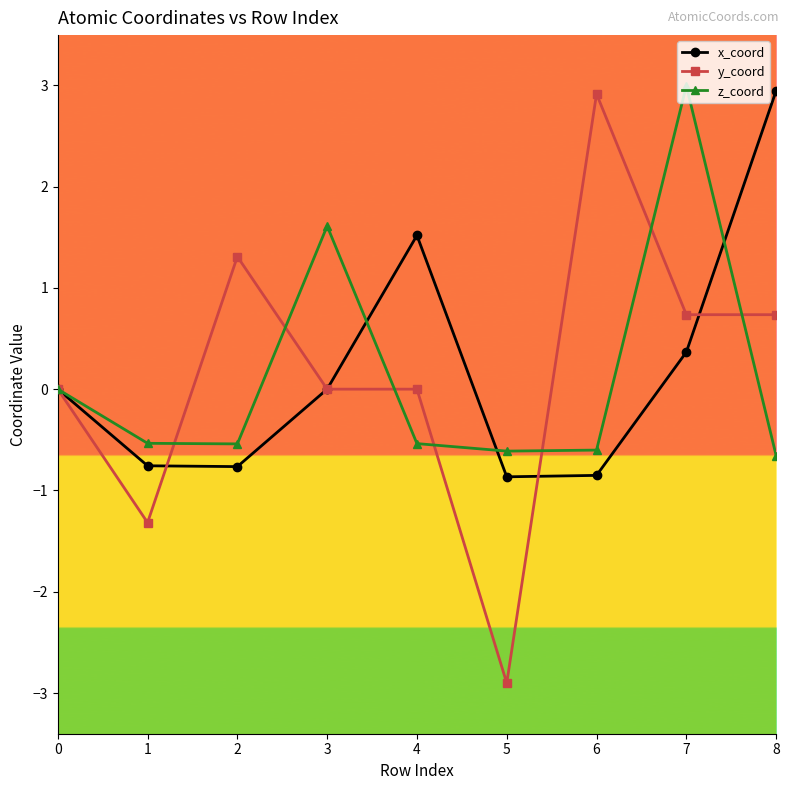

True or false: y_coord has a value of 0.7 at 7.

True